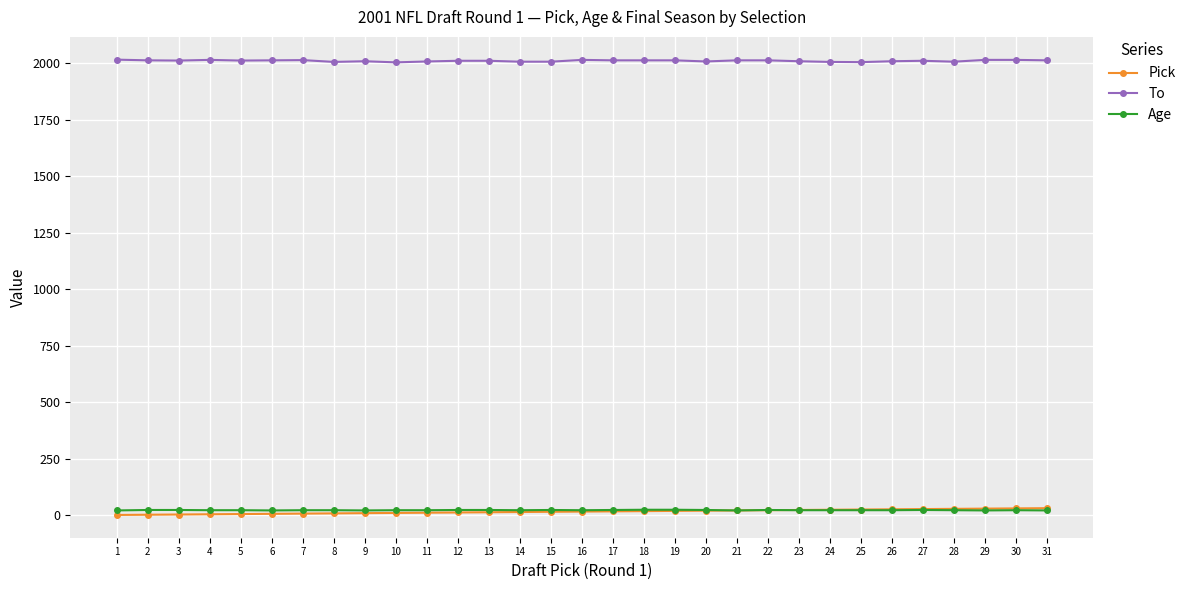

True or false: To has more than 1 points higher than both neighbors.

True